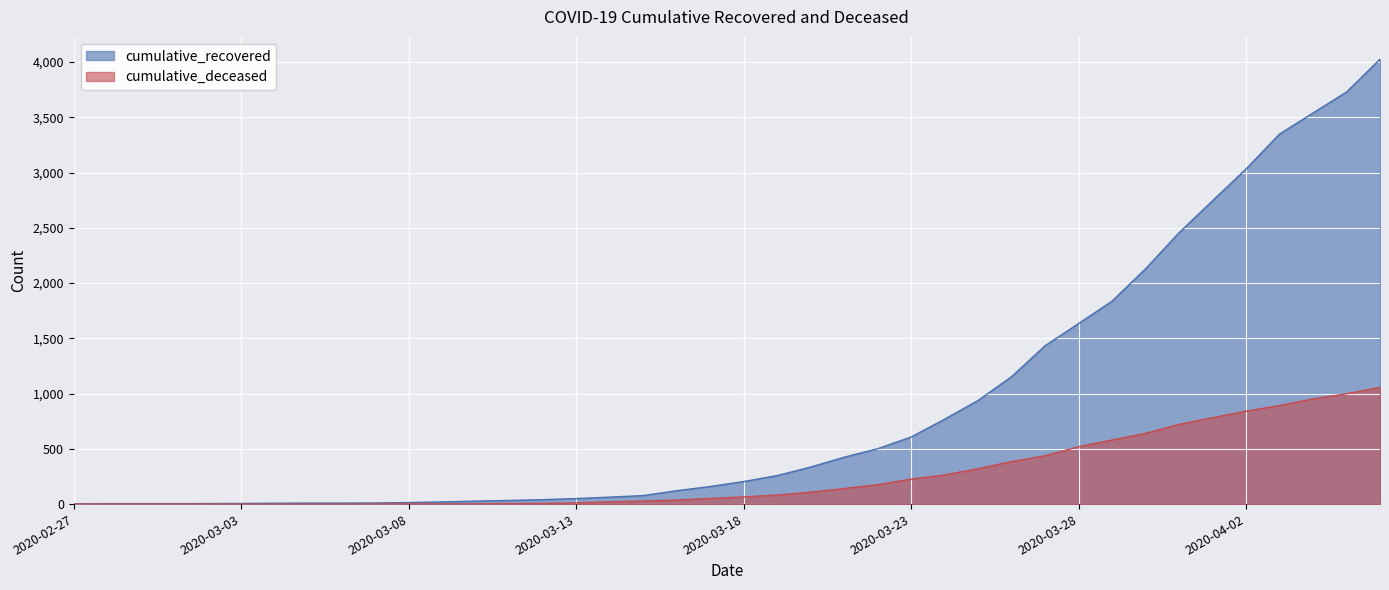

True or false: cumulative_recovered has a value of 2486 at 2020-03-28.

False